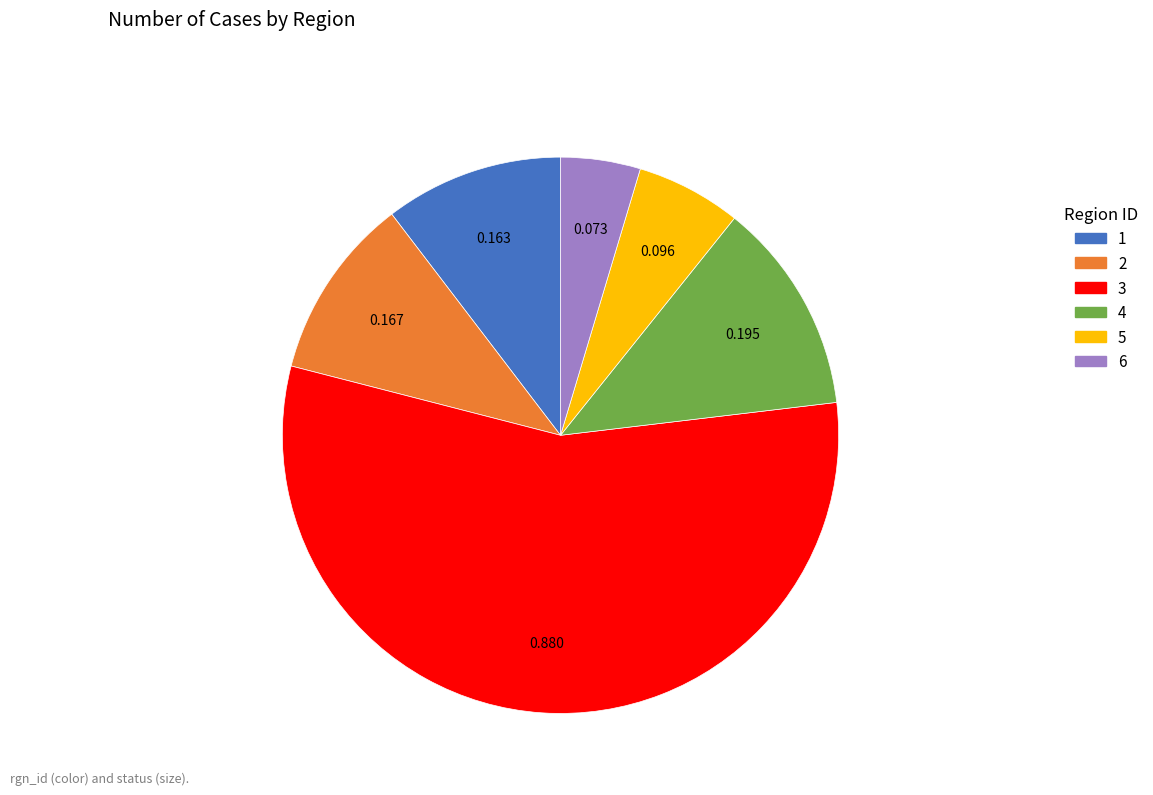

What is the smallest slice in the pie chart?

6